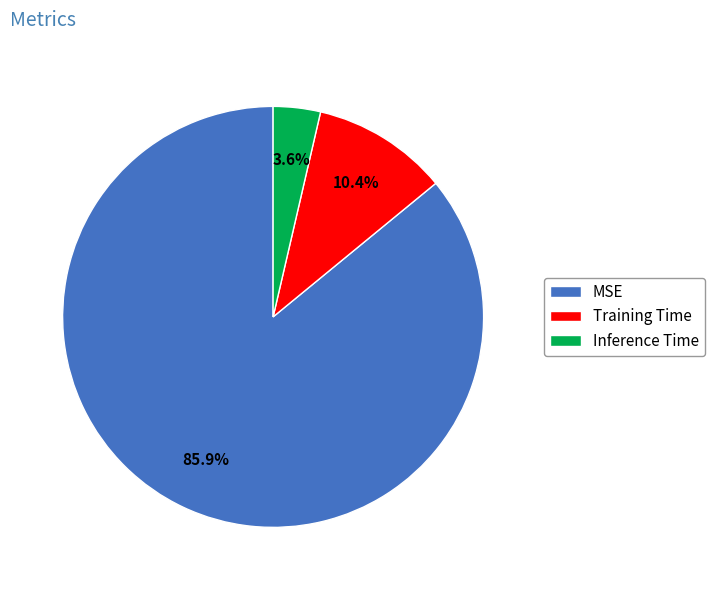

To the nearest percent, what is the combined percentage of Training Time and MSE?

96%